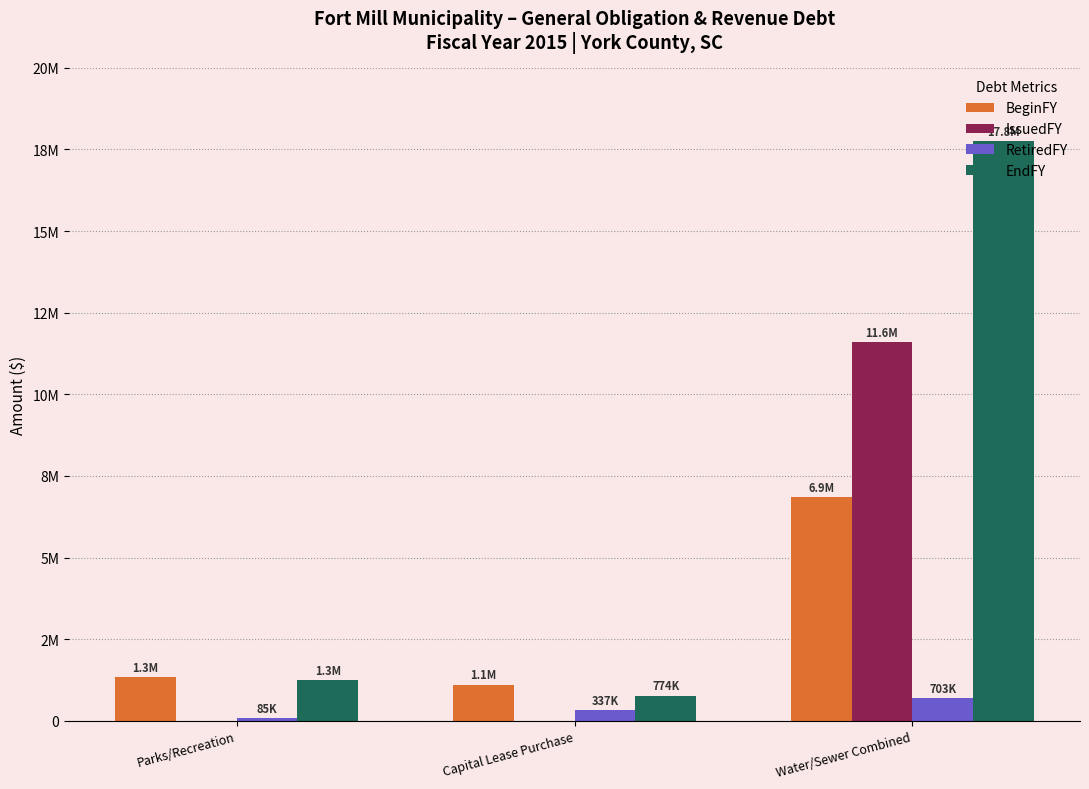

What are all the series names shown in the legend?

BeginFY, IssuedFY, RetiredFY, EndFY